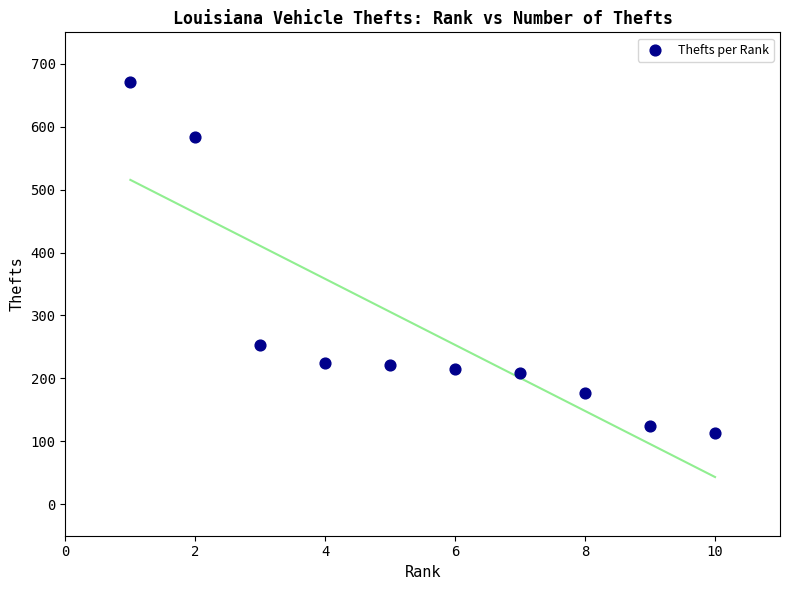

What is the average X value?

6